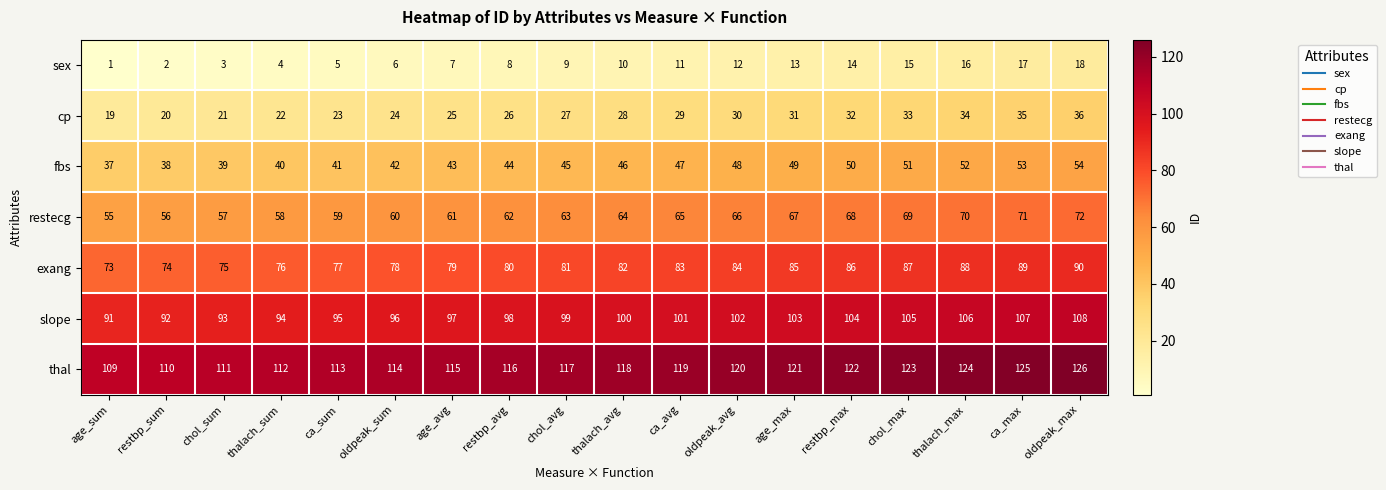

Which category has the highest value across all series?

oldpeak_max